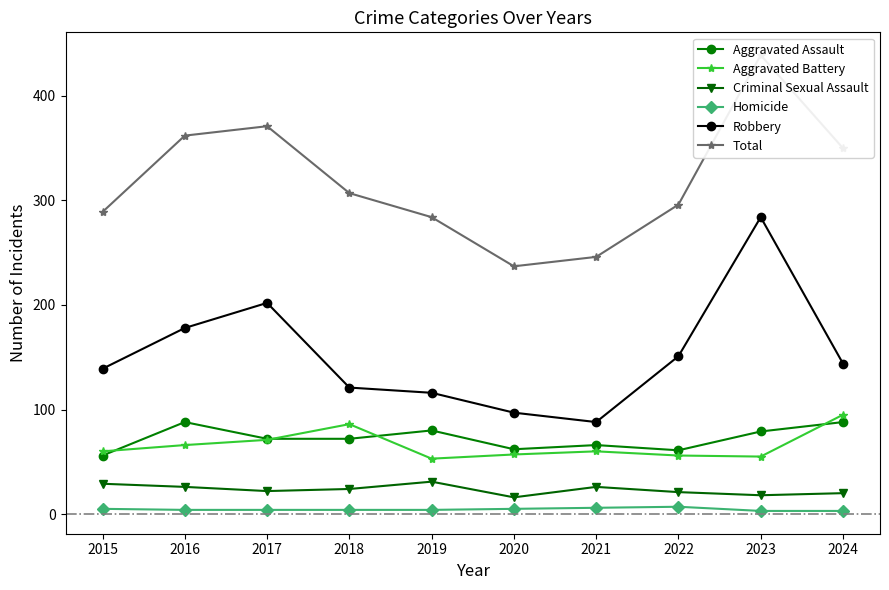

Between 2018 and 2024, which series saw the biggest shift?

Total